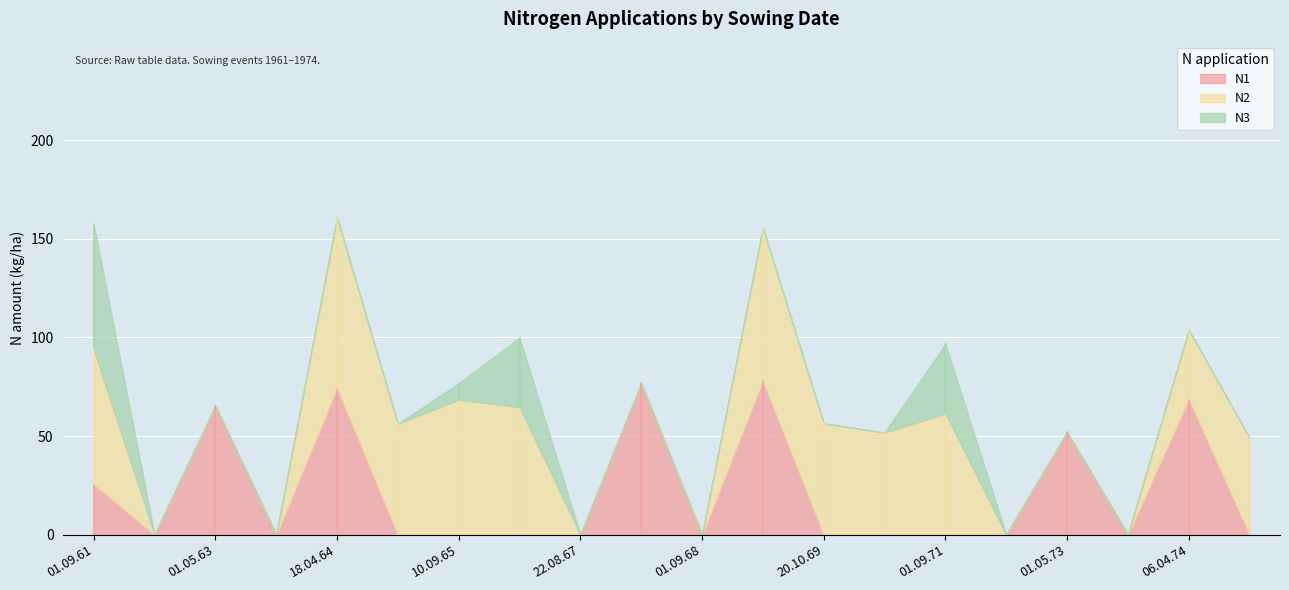

True or false: N3 and N2 cross at least once.

False